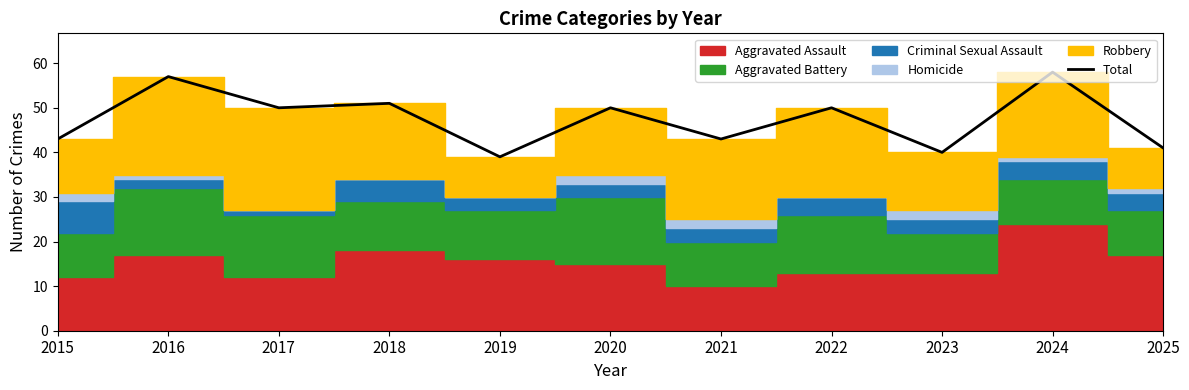

What is the difference between the maximum and minimum values?

19